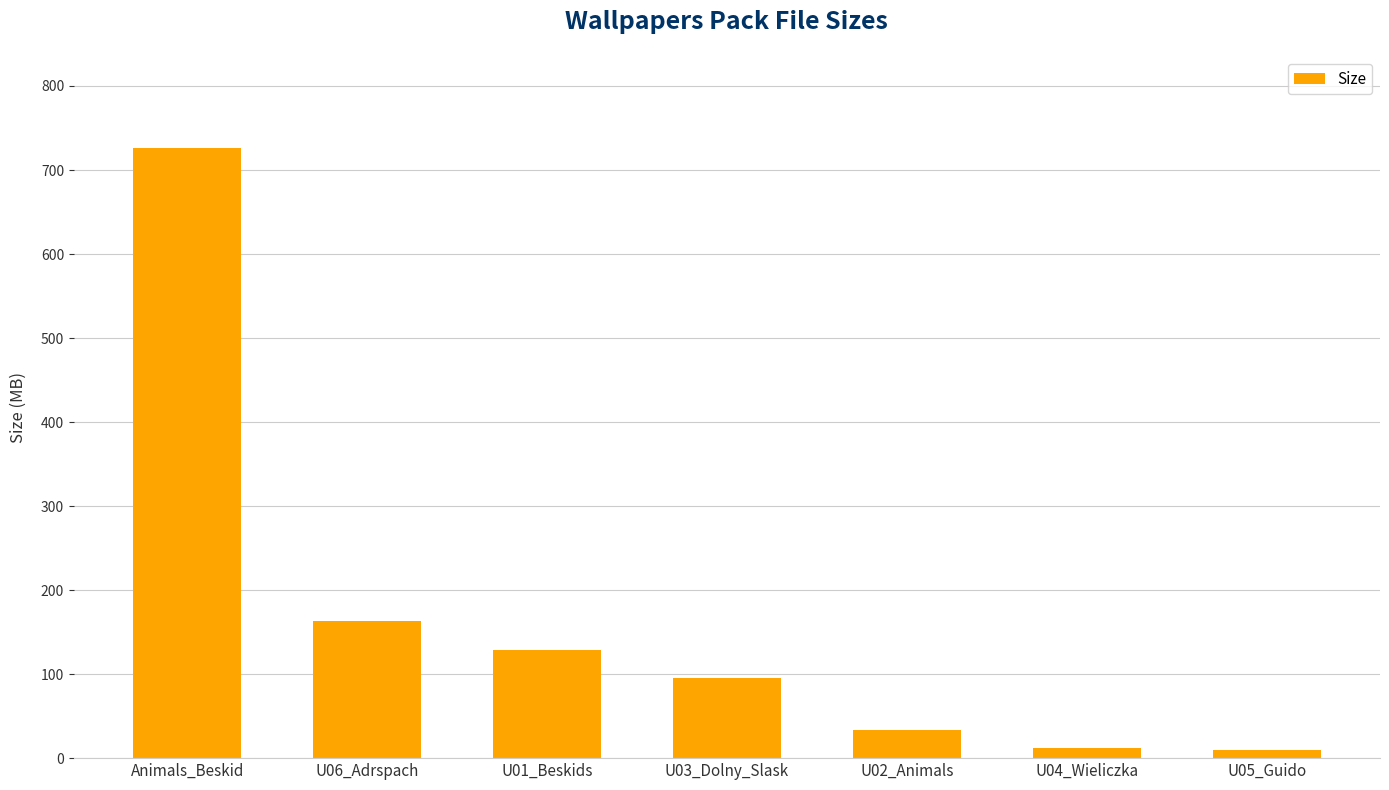

What is the change in value from U03_Dolny_Slask to U02_Animals?

-61.7